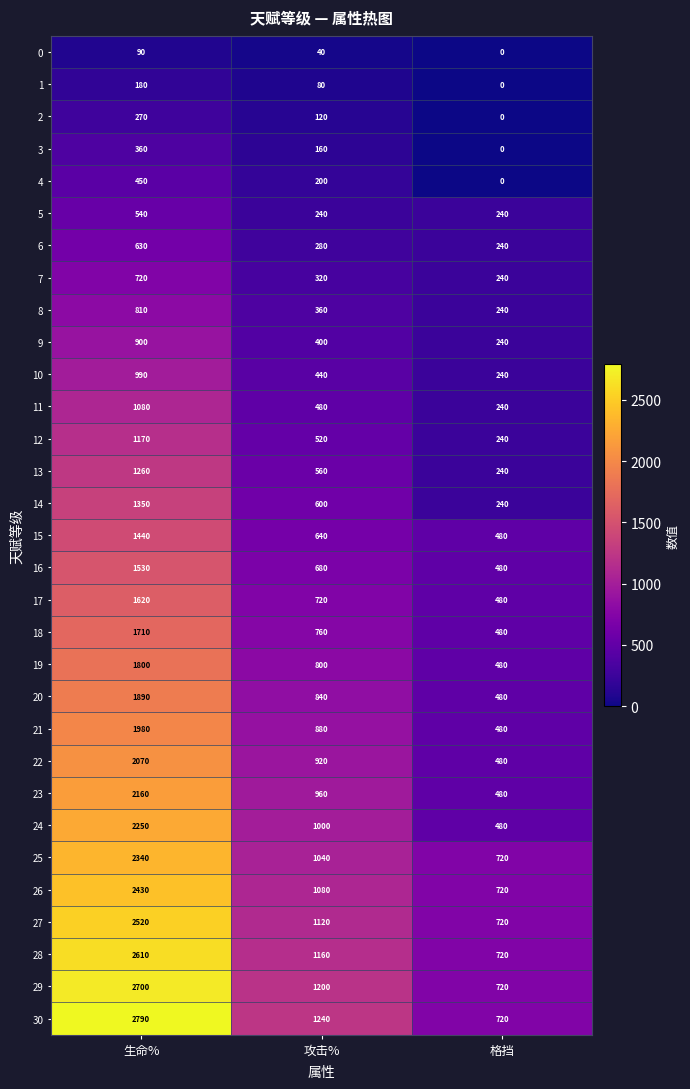

Which series changed the most between 生命% and 格挡?

30